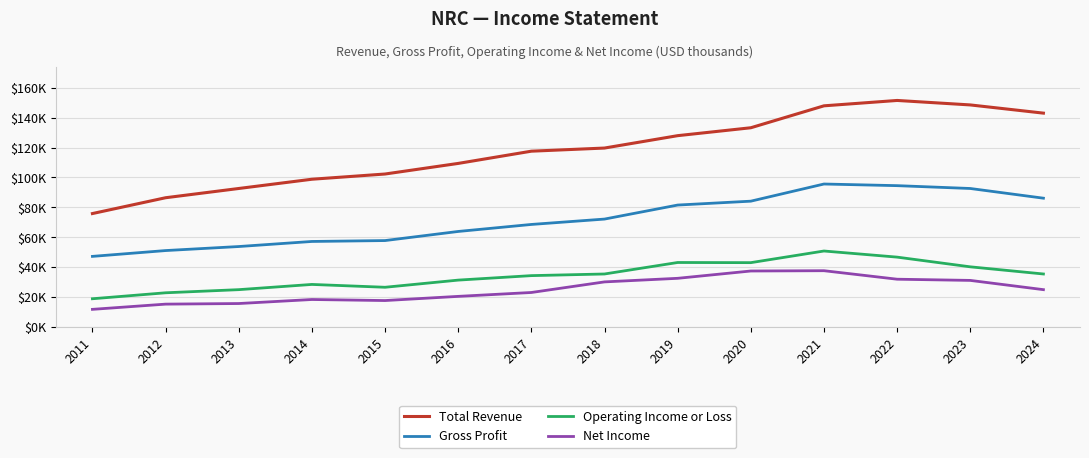

Is this an area chart (filled region under the line)?

No